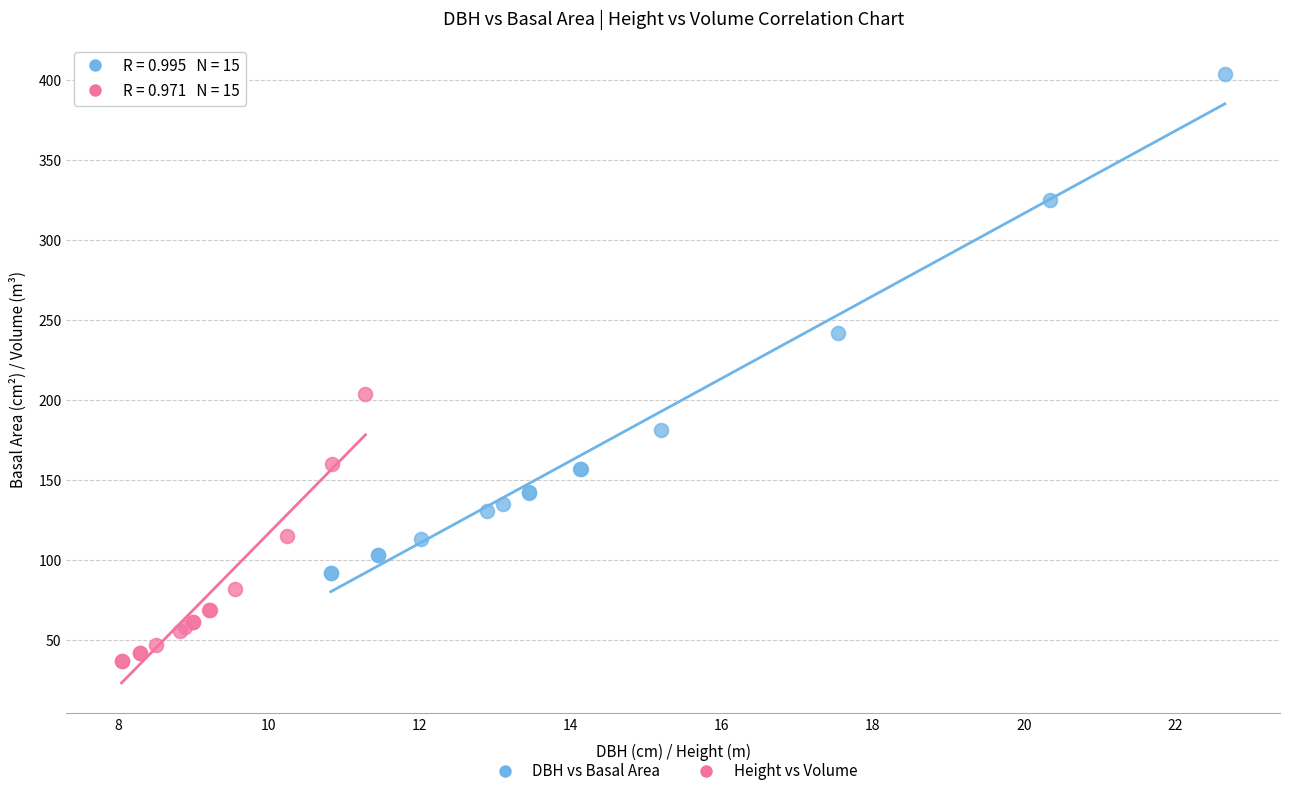

Which series reaches the minimum Y coordinate?

Height vs Volume